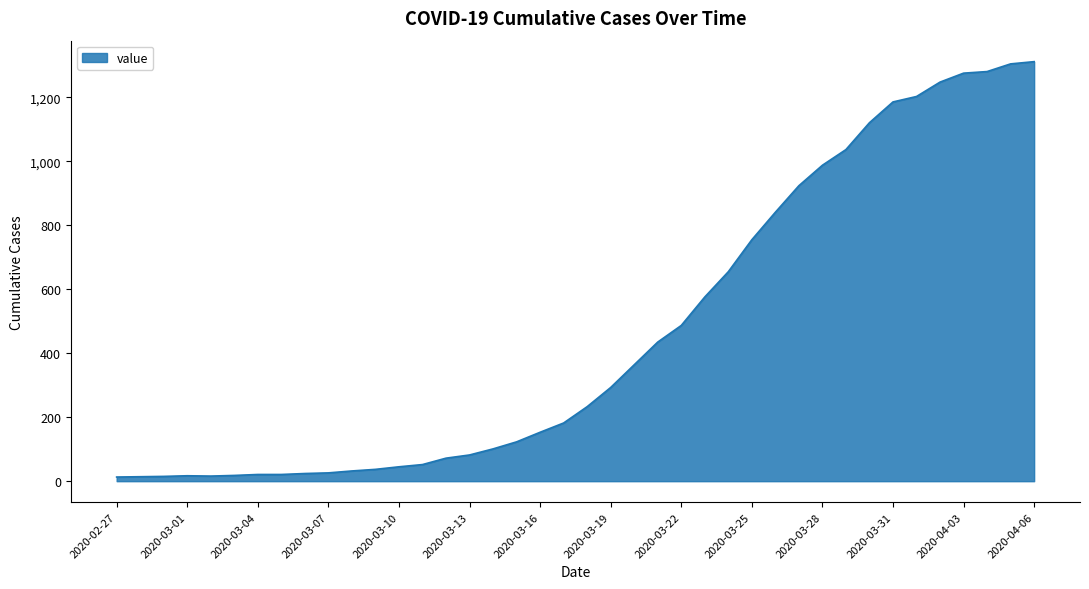

What is the greatest value displayed?

1312